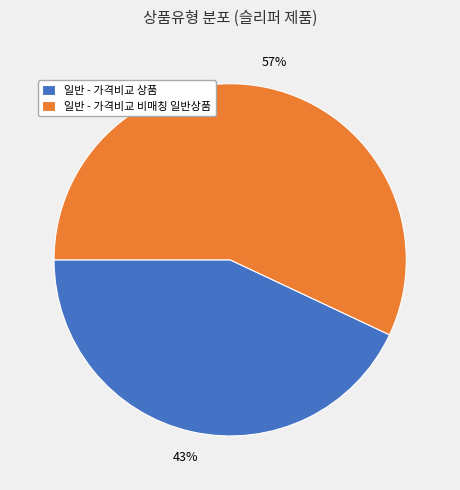

Which category accounts for the majority?

일반 - 가격비교 비매칭 일반상품